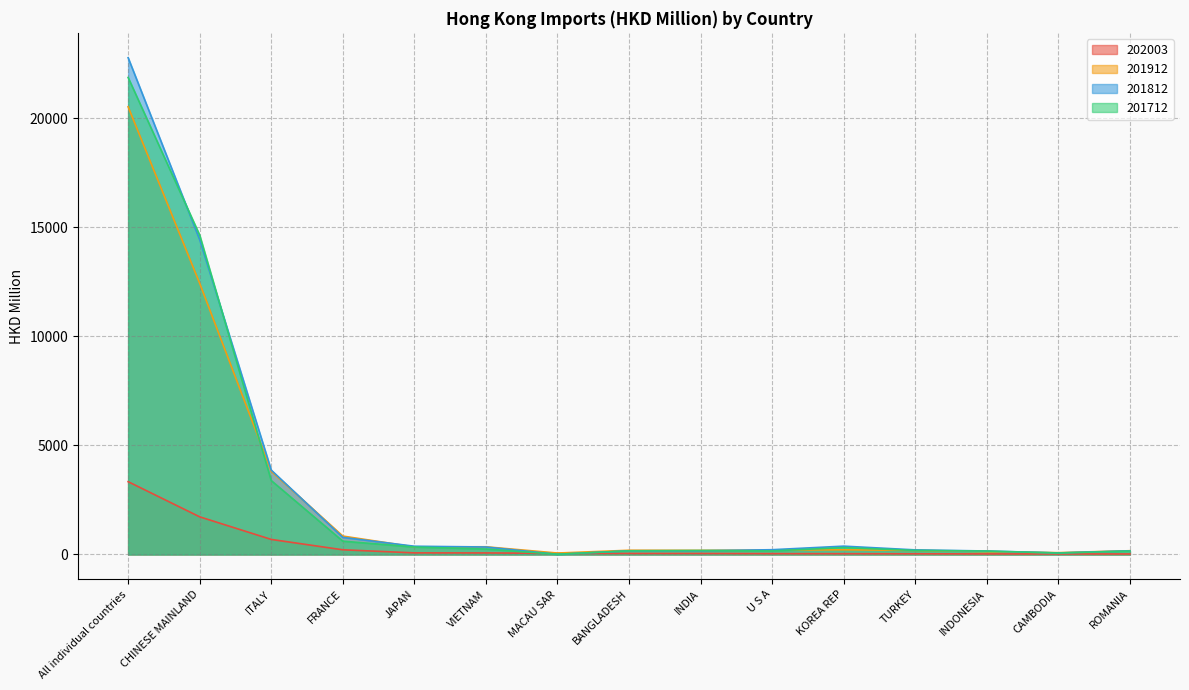

At which label does 201912 reach its peak?

All individual countries